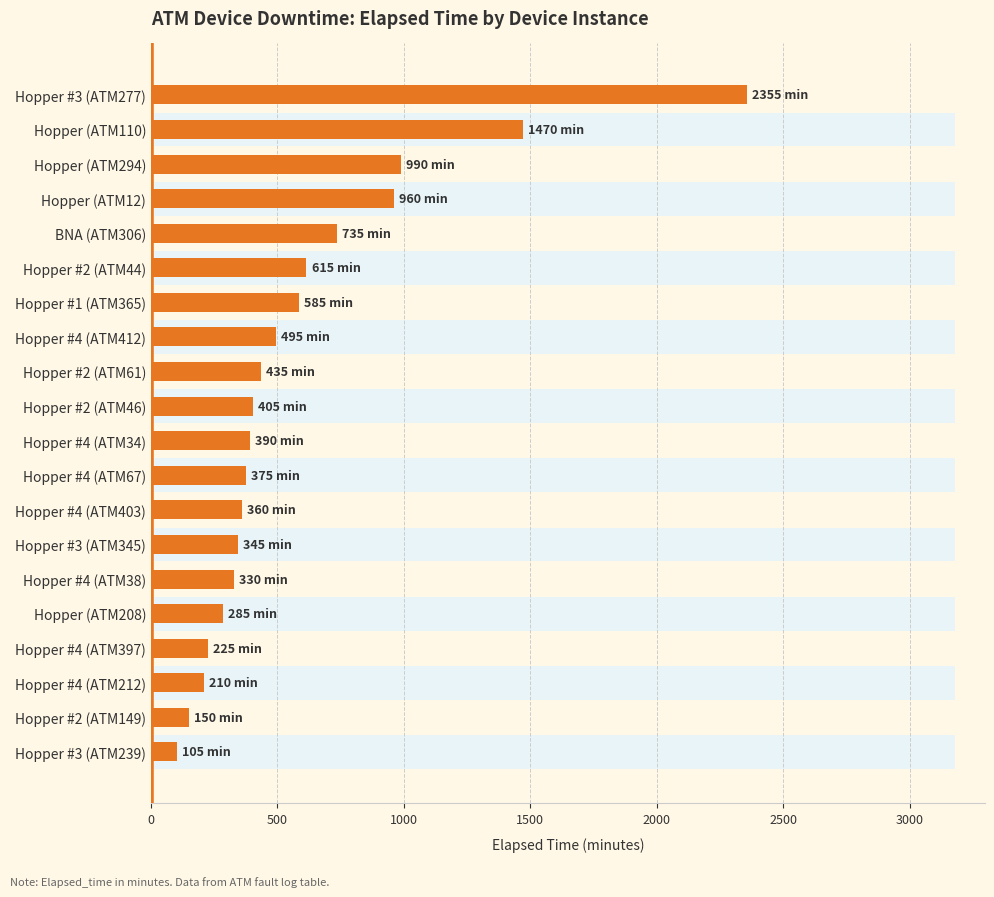

The chart shows a value of 375 at Hopper #4 (ATM67). True or false?

True